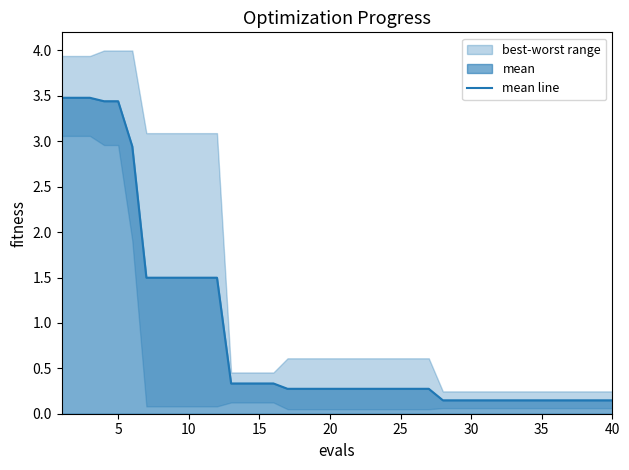

How many lines are shown in the chart?

1